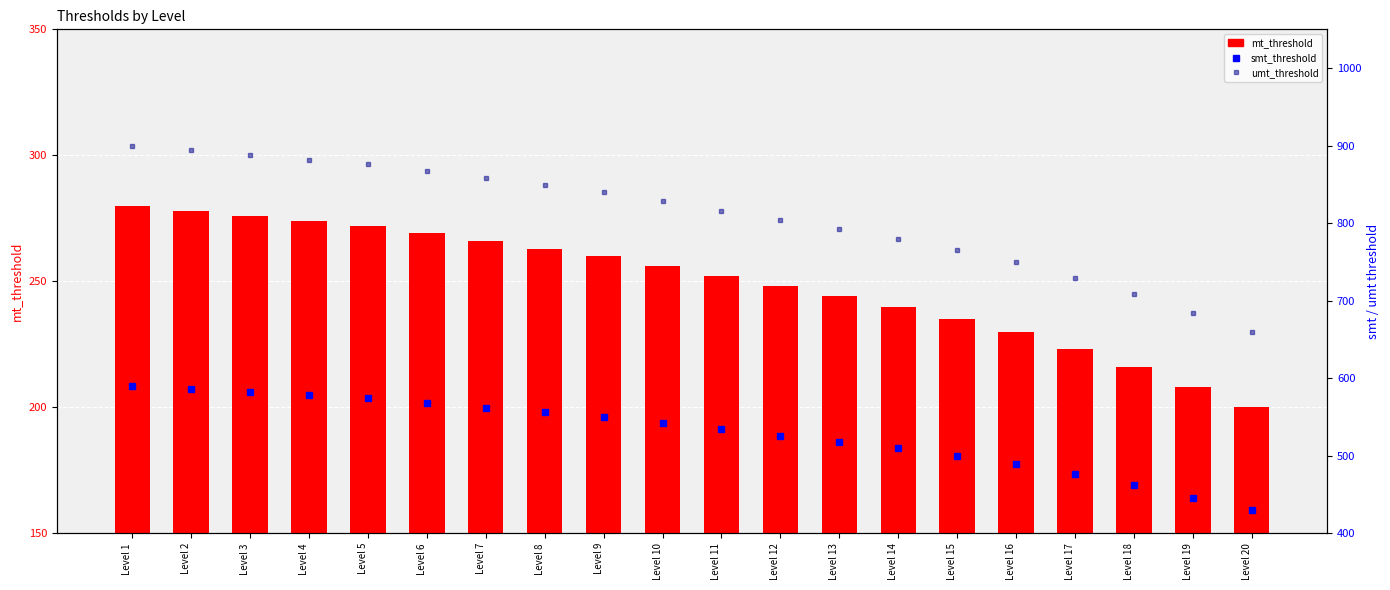

How many data points in smt_threshold are less than 542?

10